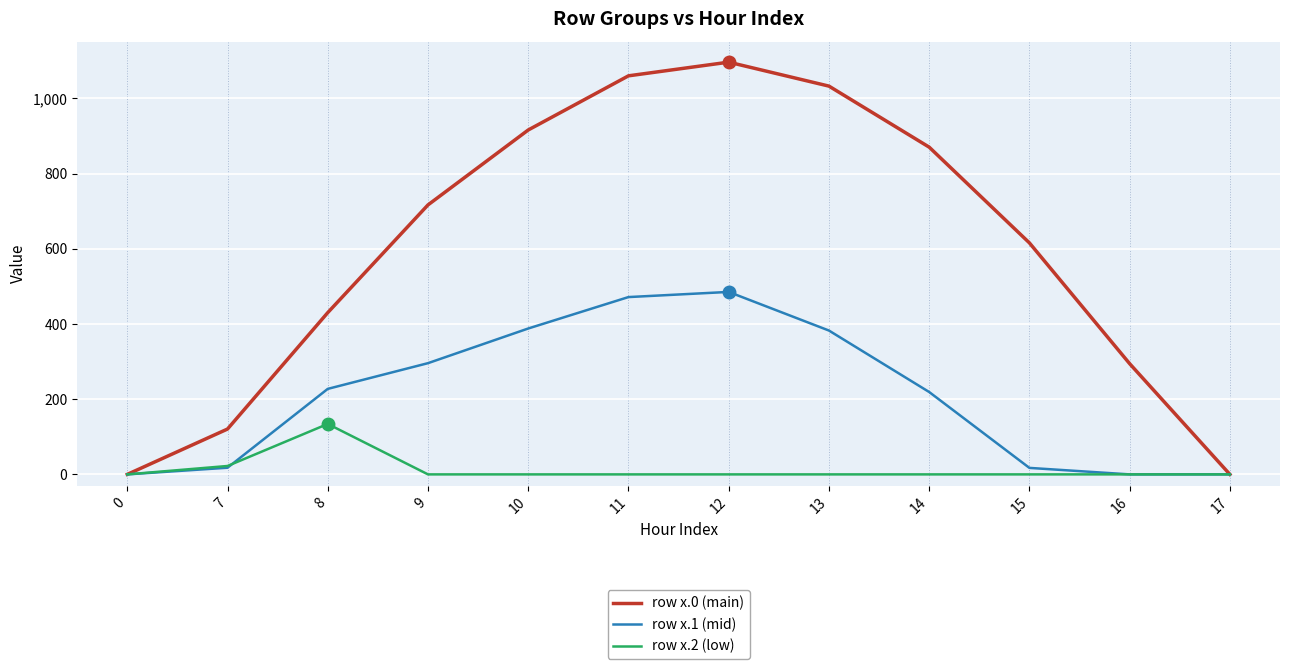

True or false: row x.1 (mid) has a value of -170.0 at 0.

False